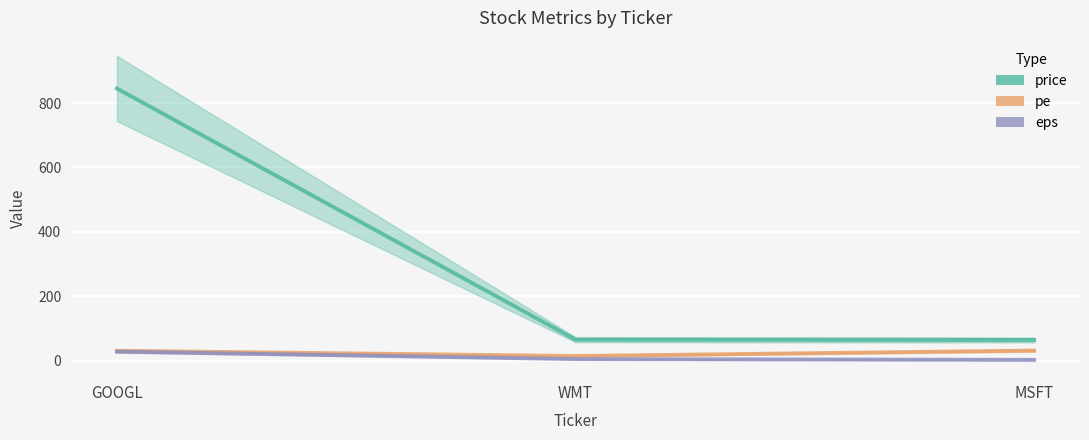

What is the difference between the second highest and minimum values in the pe series?

16.1